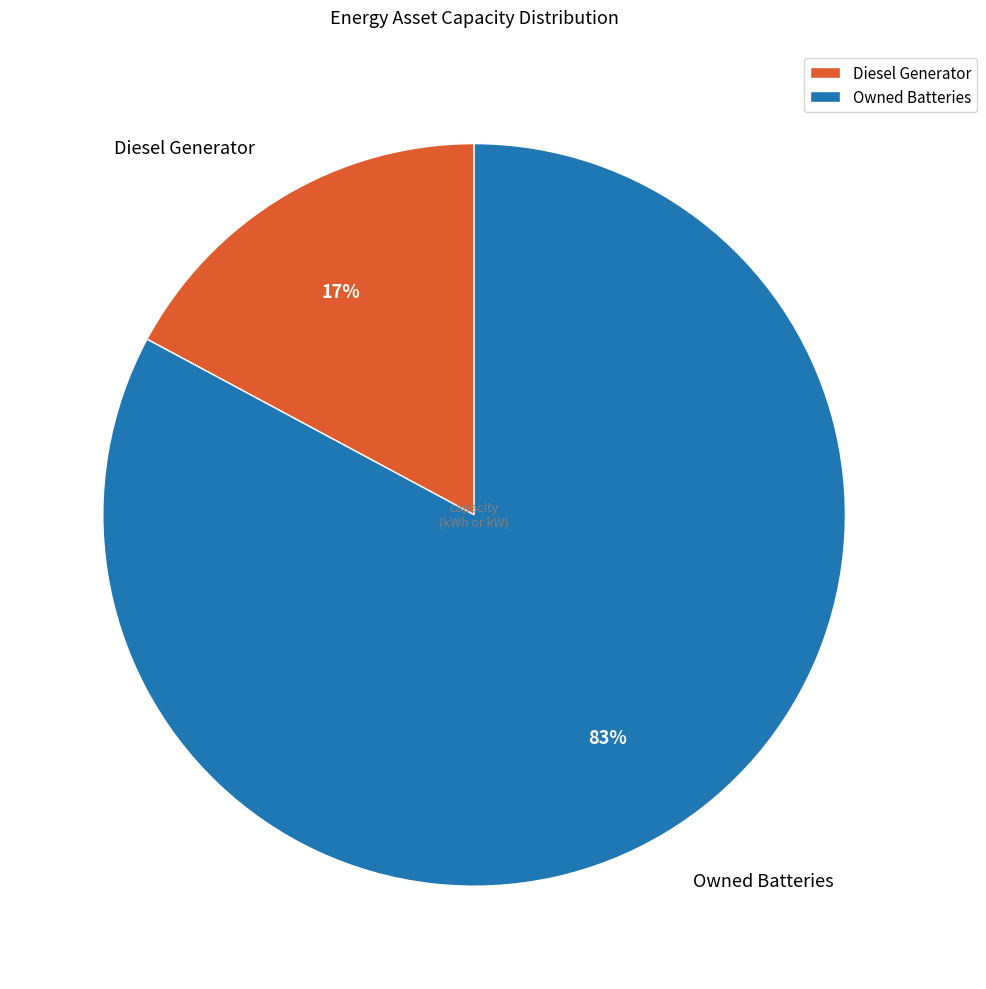

True or false: Owned Batteries accounts for 83% of the total.

True